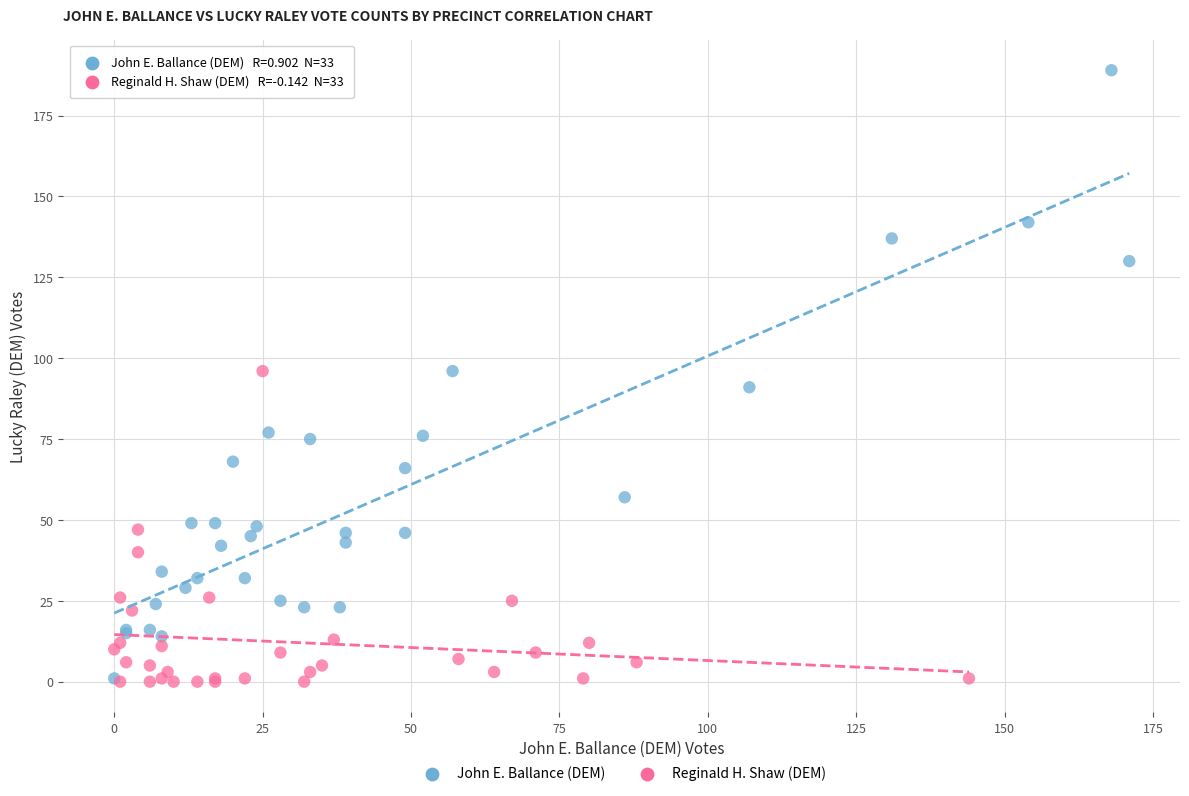

Which series has the largest Y range (max minus min)?

John E. Ballance (DEM)